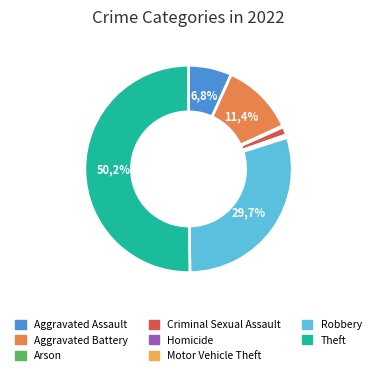

Rank the categories by value from lowest to highest.

Motor Vehicle Theft, Arson, Homicide, Criminal Sexual Assault, Aggravated Assault, Aggravated Battery, Robbery, Theft